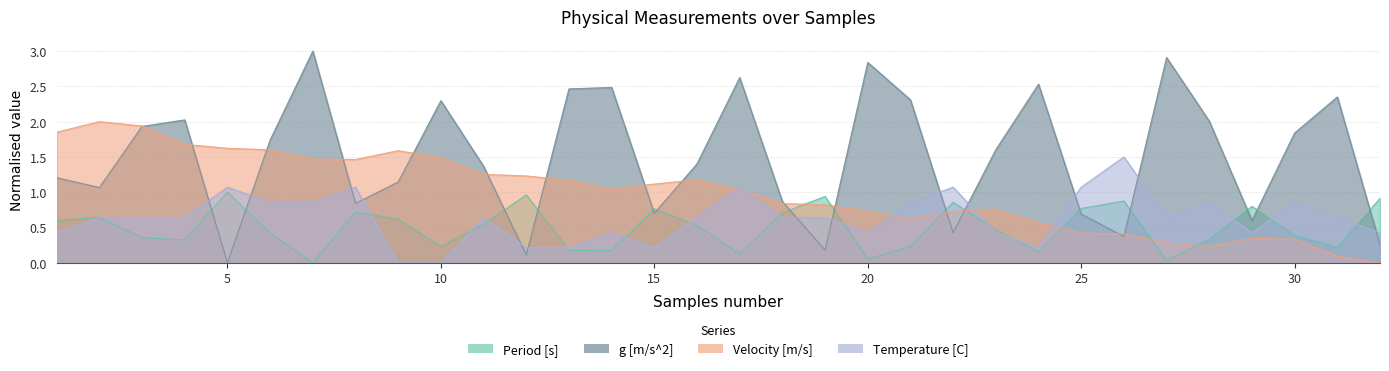

What is the sum of all g [m/s^2] values?

48.2